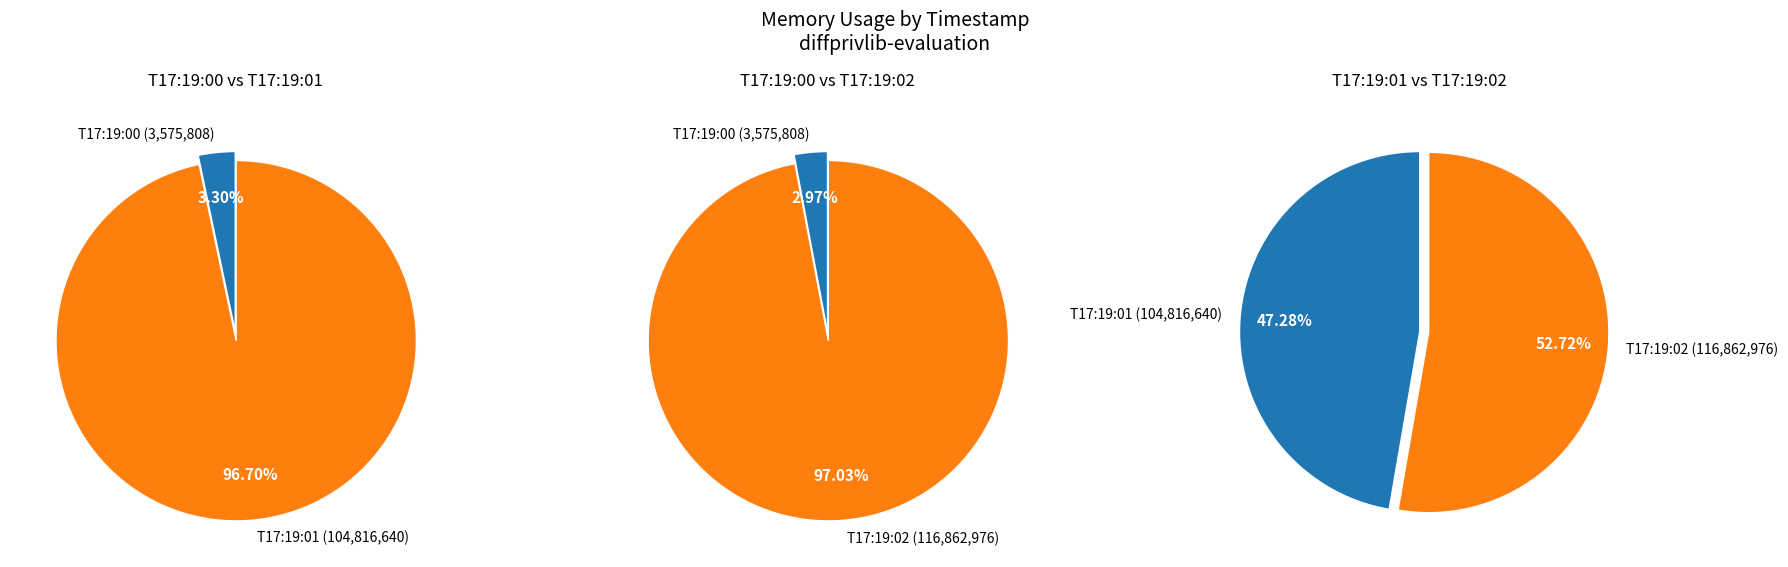

Which has a higher value, 2021-05-25T17:19:00.685129724Z or 2021-05-25T17:19:01.687839191Z?

2021-05-25T17:19:01.687839191Z